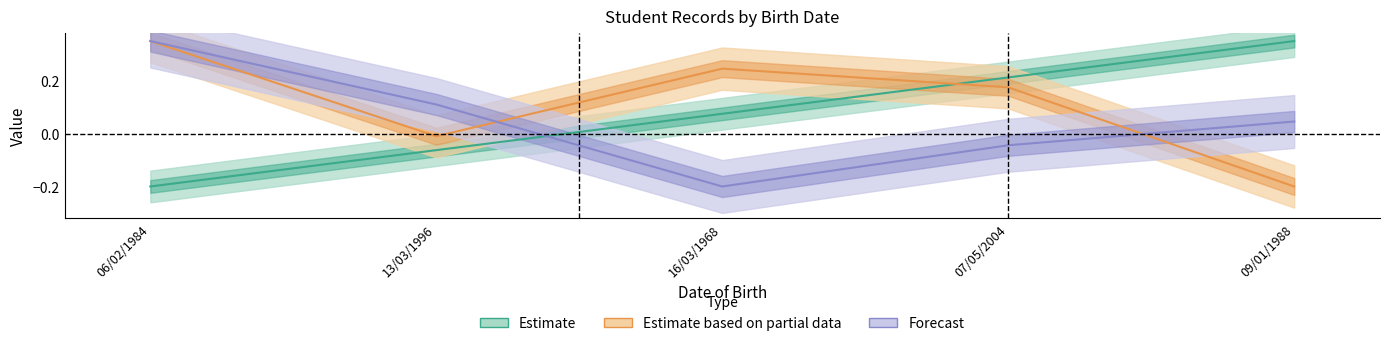

Reading left to right, transcribe all the data shown in this chart.

col_0: 06/02/1984=-0.2	13/03/1996=-0.1	16/03/1968=0.1	07/05/2004=0.2	09/01/1988=0.4
numero: 06/02/1984=0.4	13/03/1996=-0.0	16/03/1968=0.2	07/05/2004=0.2	09/01/1988=-0.2
ra: 06/02/1984=0.4	13/03/1996=0.1	16/03/1968=-0.2	07/05/2004=-0.0	09/01/1988=0.0